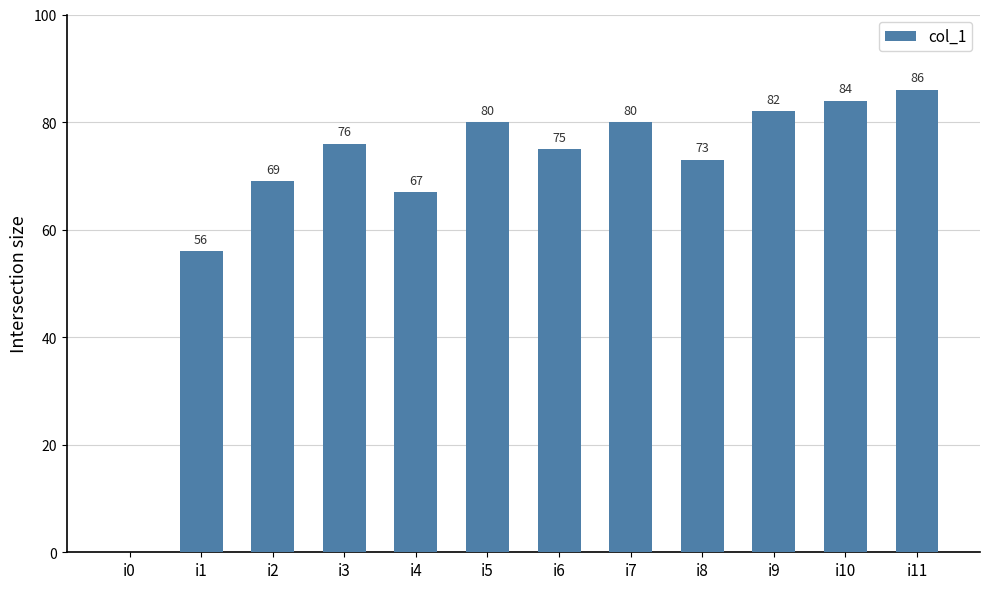

Is it true that the value at i10 is 134?

False